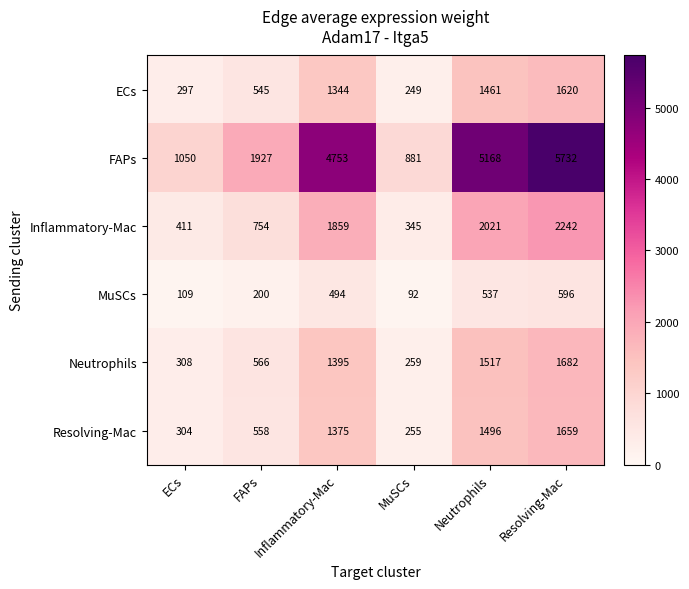

Which series has the largest total across all categories?

FAPs